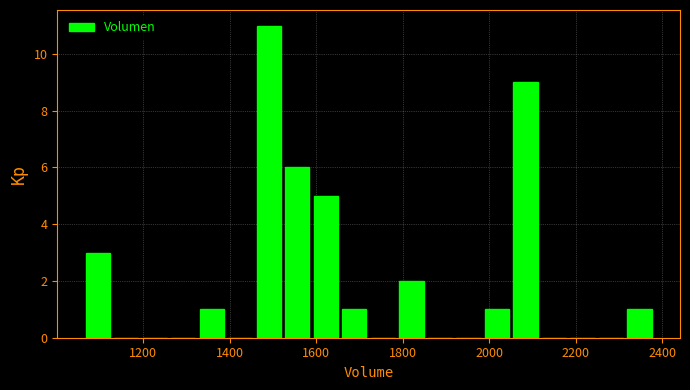

Around what value on the x-axis is the tallest bar? Give the approximate position of its centre, as read against the axis.

1500